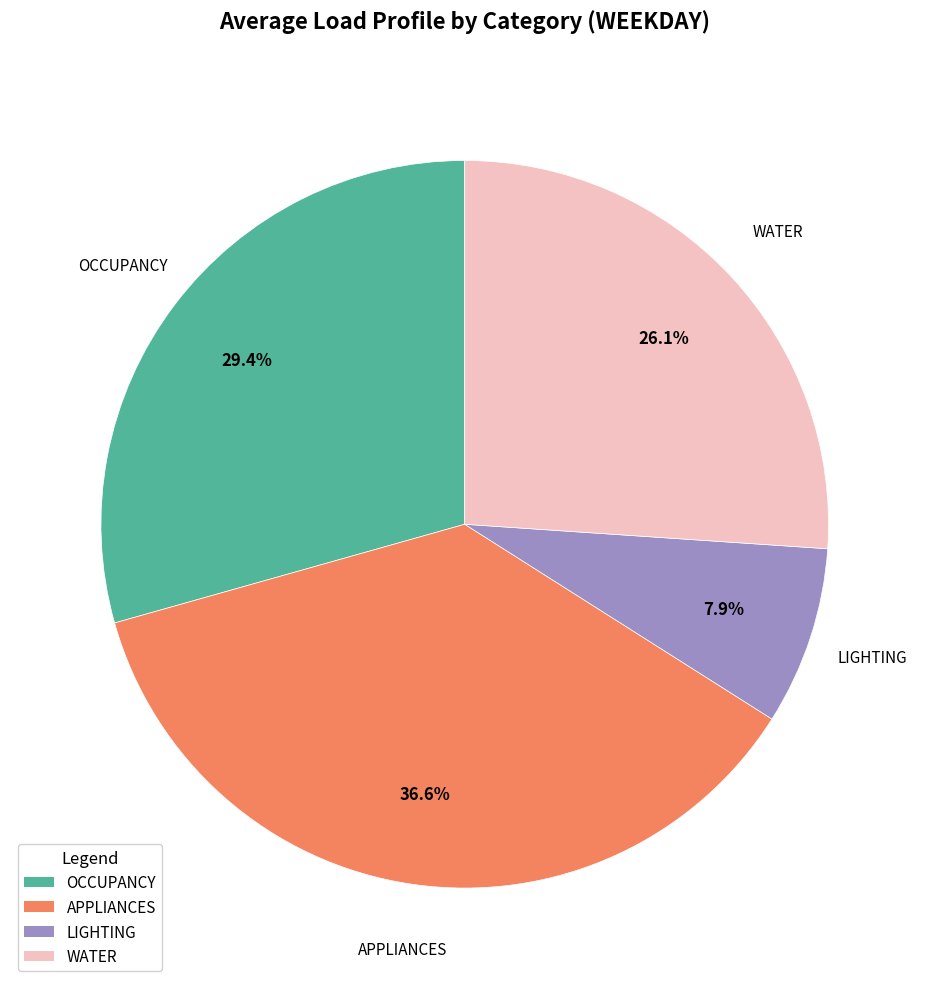

Which has a higher value, WATER or APPLIANCES?

APPLIANCES